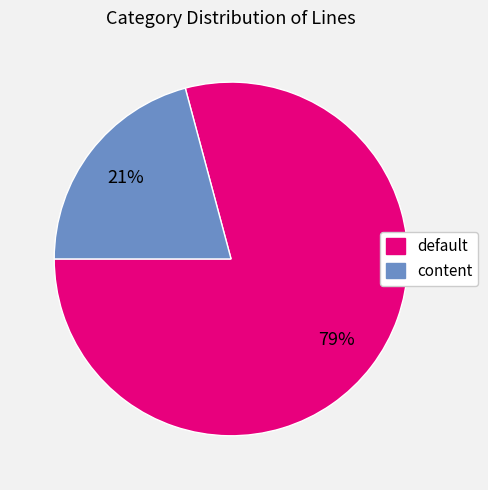

True or false: content accounts for 34% of the total.

False